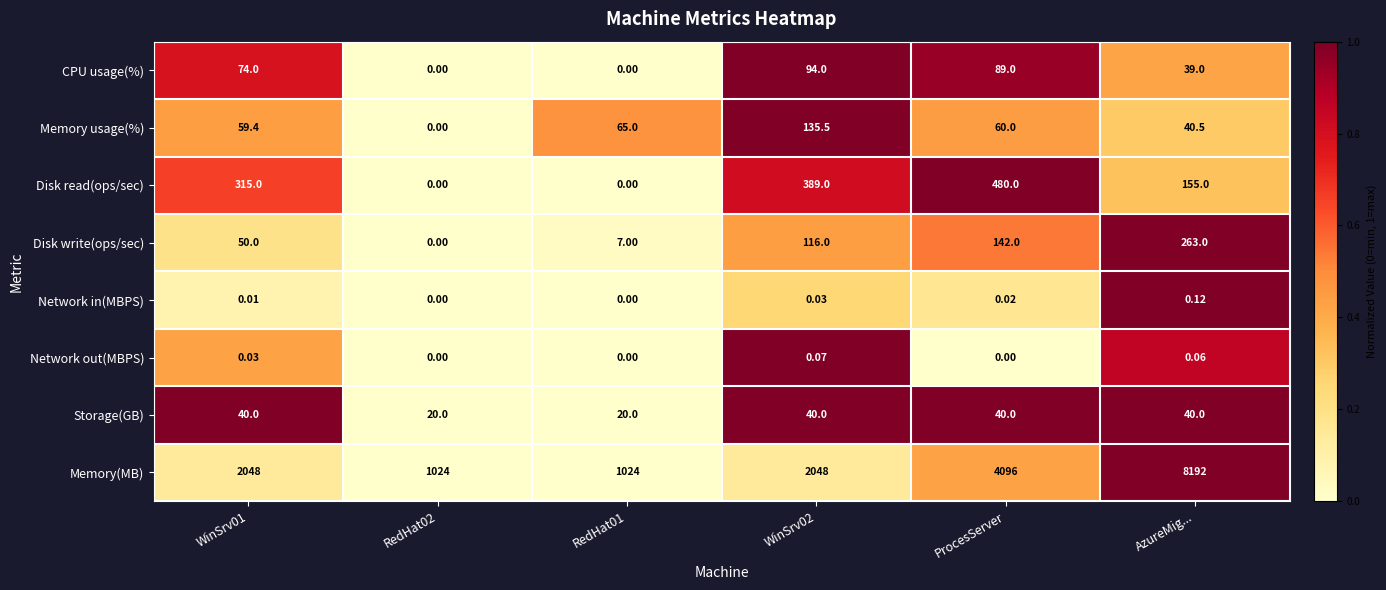

List the series in order of their peak value, highest first.

Memory(MB), Disk read(ops/sec), Disk write(ops/sec), Memory usage(%), CPU usage(%), Storage(GB), Network in(MBPS), Network out(MBPS)